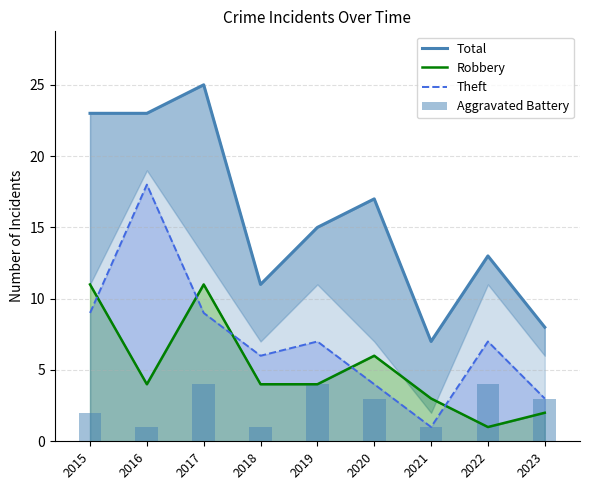

Which category has the highest value in the Total series?

2017